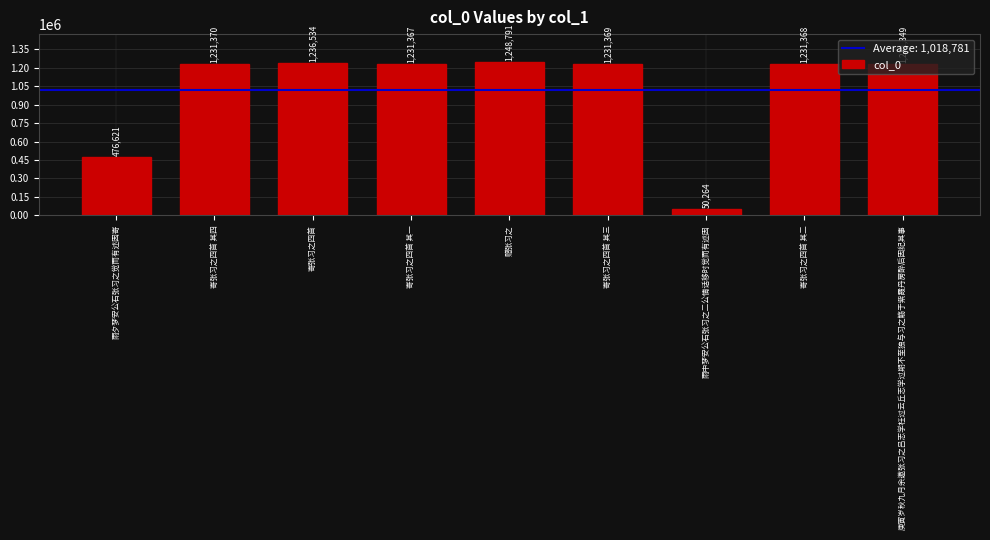

Count the number of categories in the chart.

9